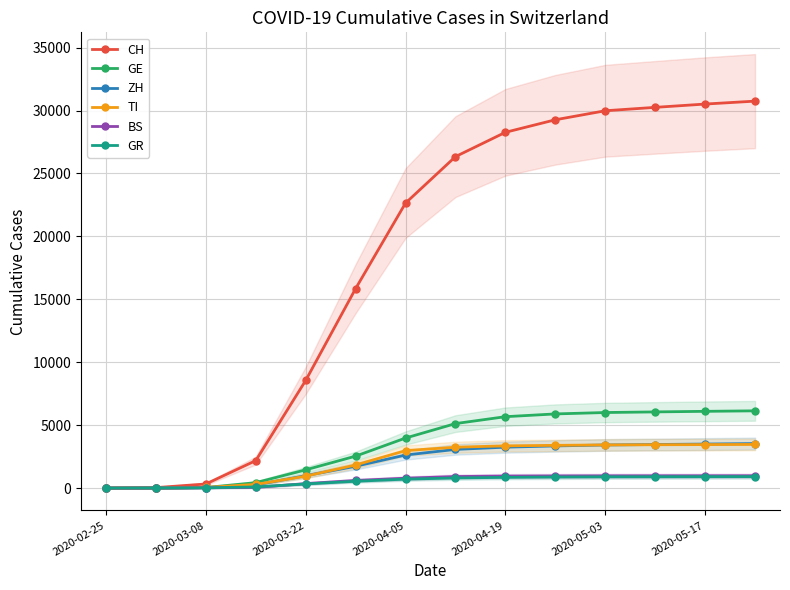

What is the highest value of the BS series?

977